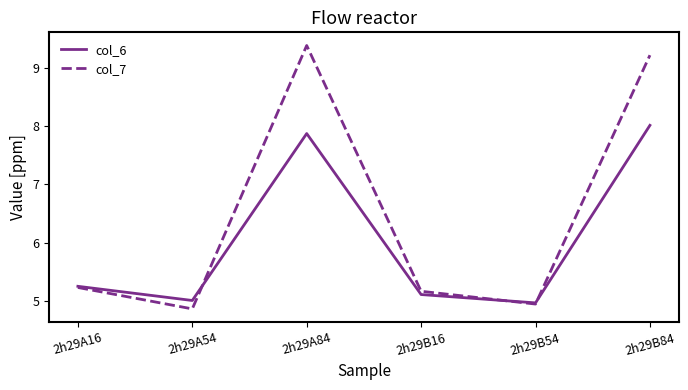

How many lines are shown in the chart?

2